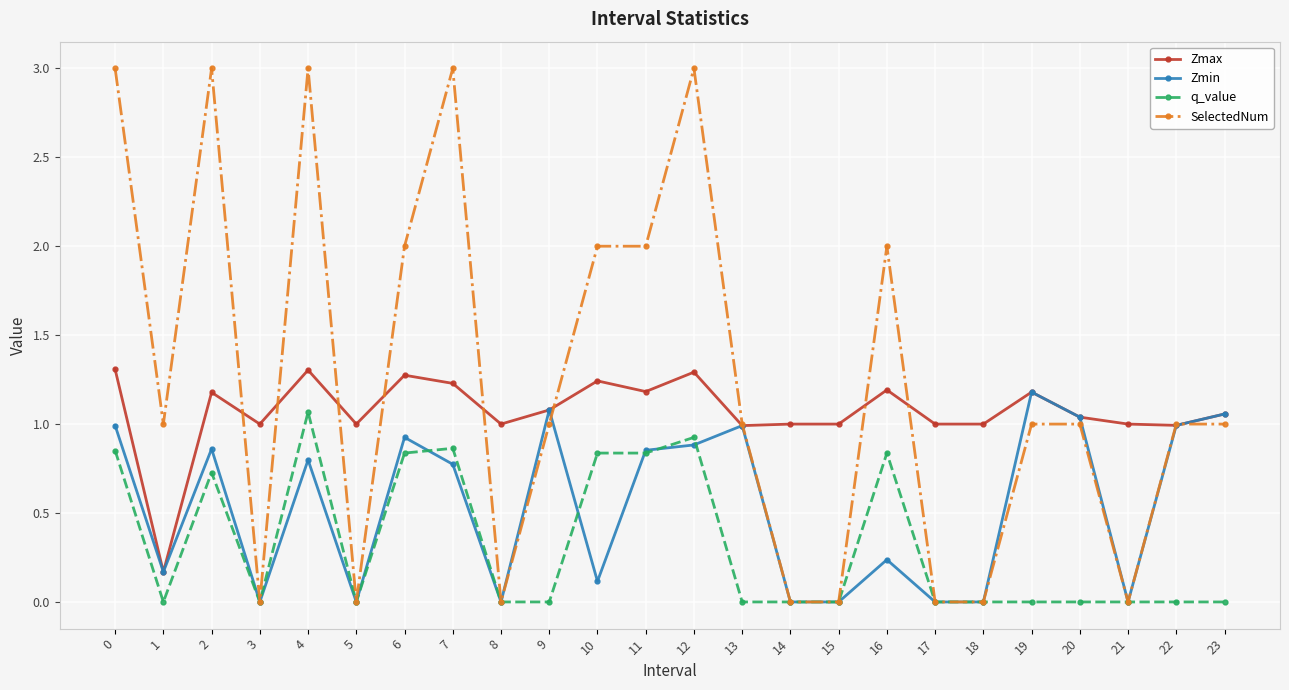

Which series has the widest spread of values?

SelectedNum